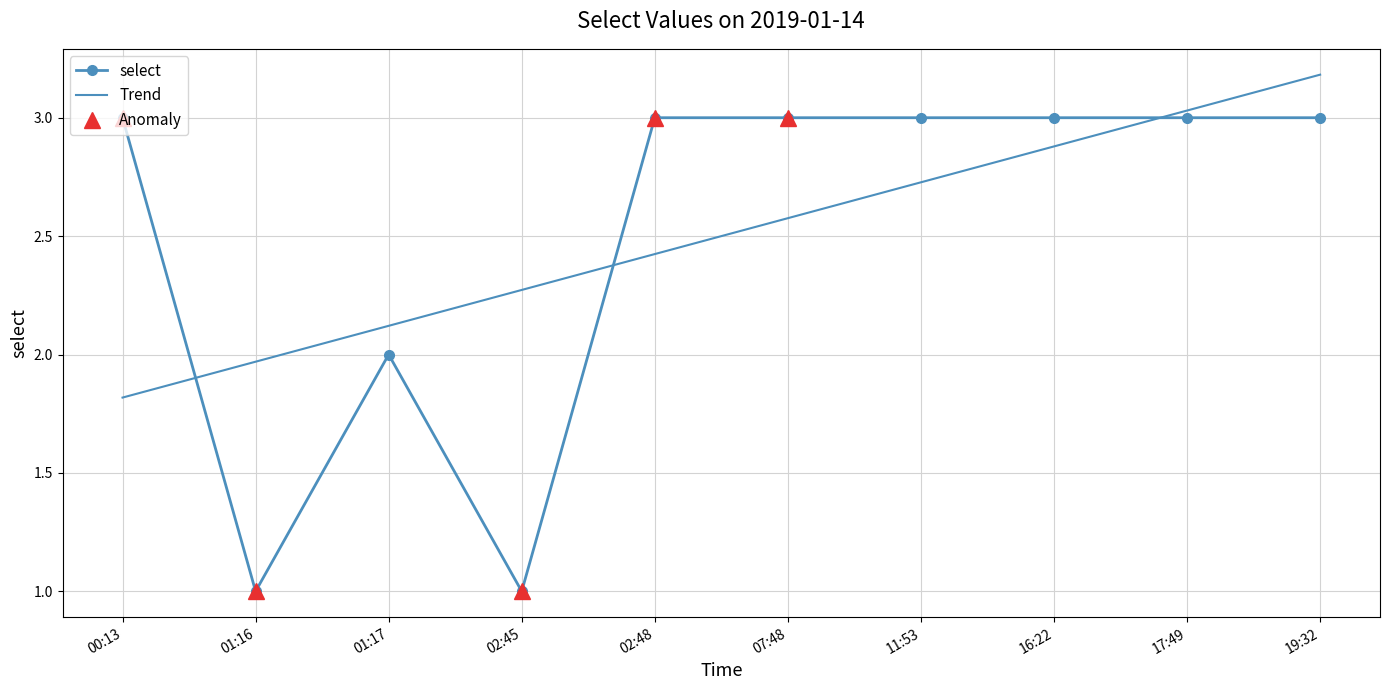

Is it true that the value at 19:32 is 5?

False